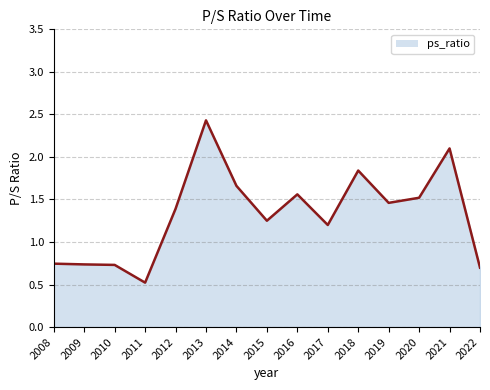

Between 2017 and 2008, which is larger?

2017